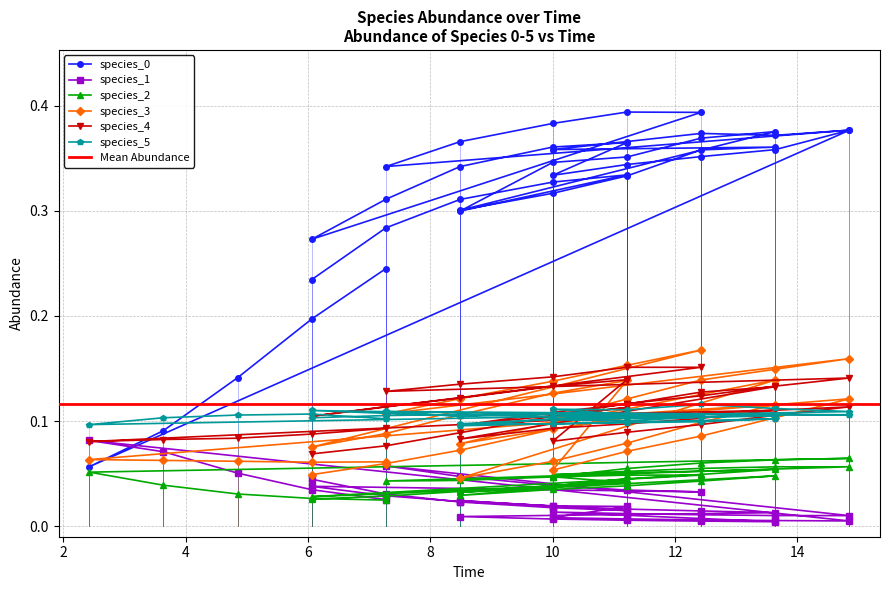

What is the difference between the maximum and minimum values in the species_1 series?

0.1